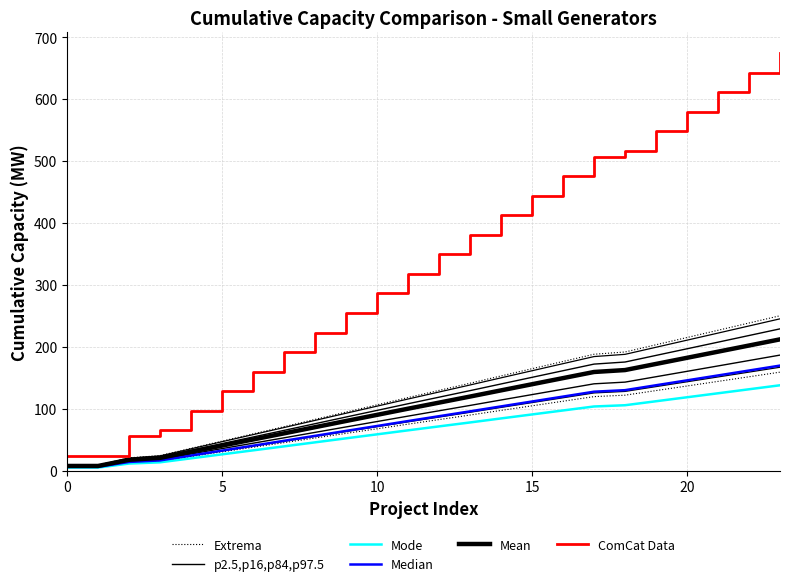

What is the total value across all series at 18?

1280.7